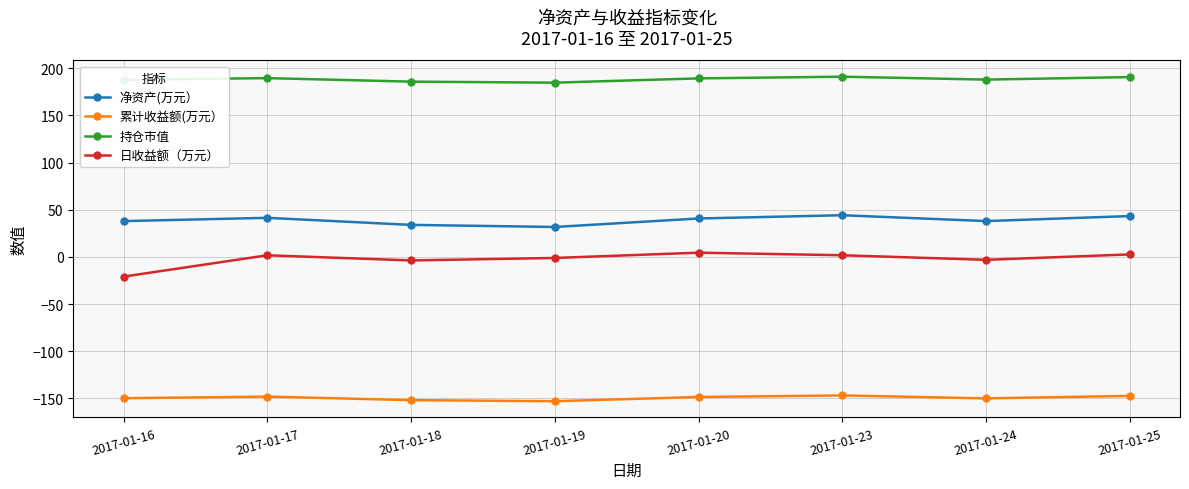

How many categories are shown in the chart?

8